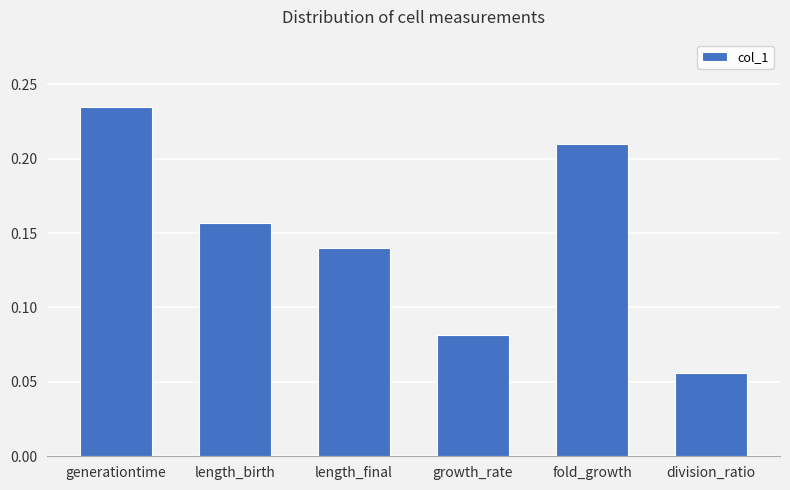

How many categories are shown in the chart?

6